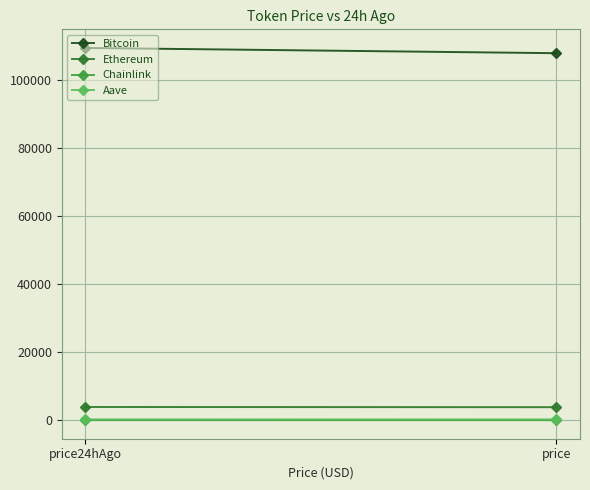

What is the difference between the Bitcoin values at price24hAgo and price?

1545.0